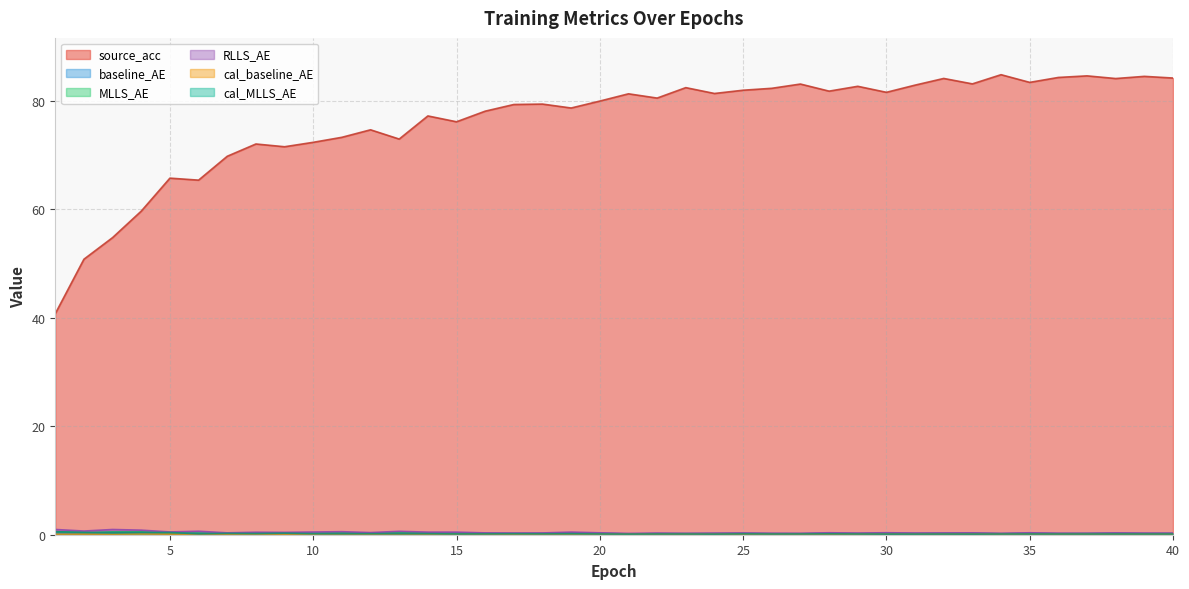

What value does the baseline_AE series have at 8?

0.3